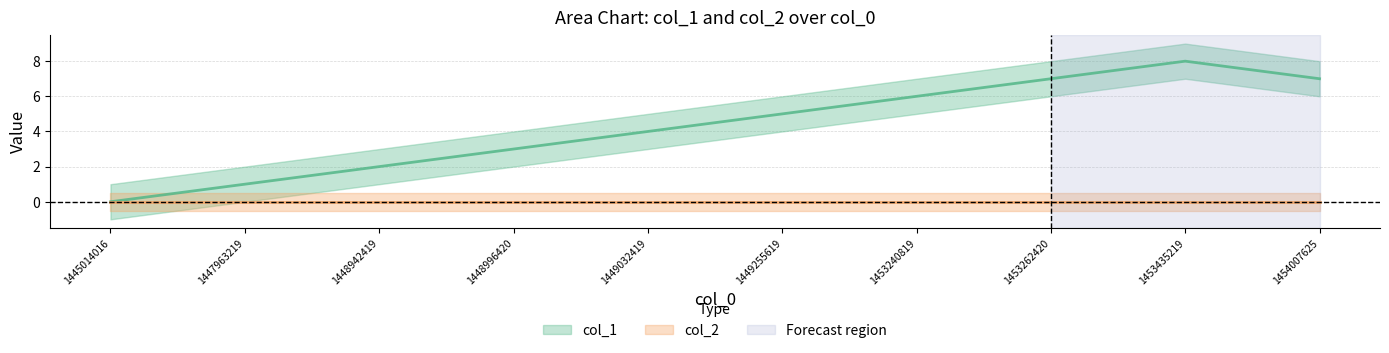

What is the ratio of the value at 1453435219 to the value at 1447963219?

8.0